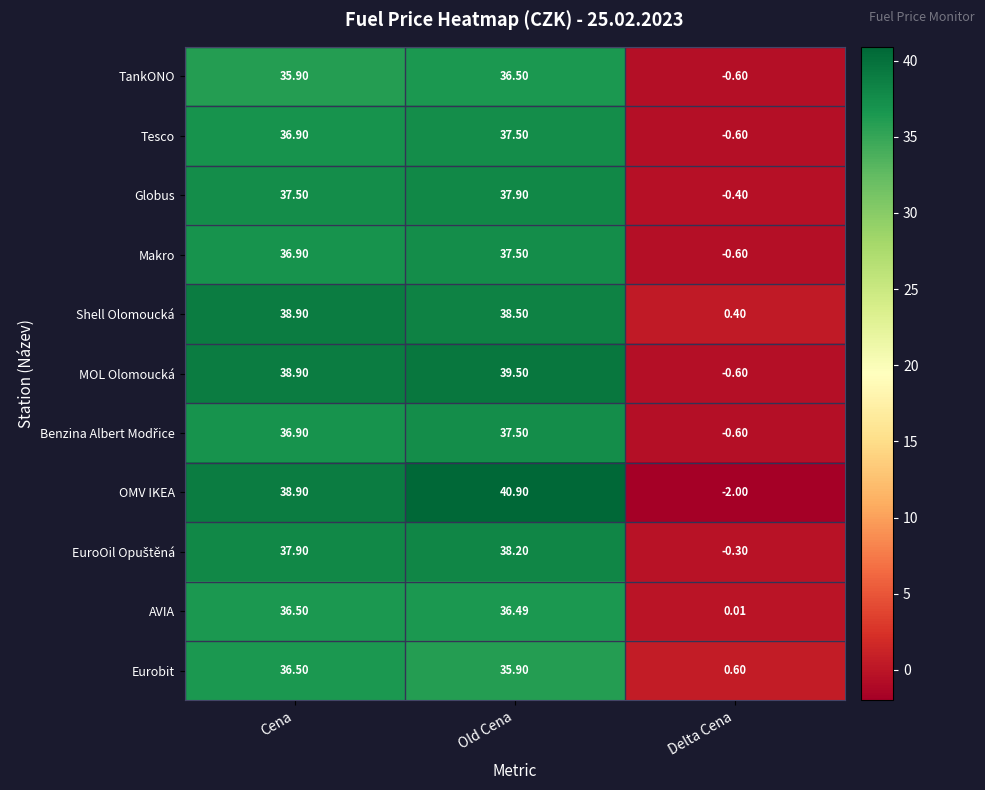

What is the total value across all series at Delta Cena?

-4.7